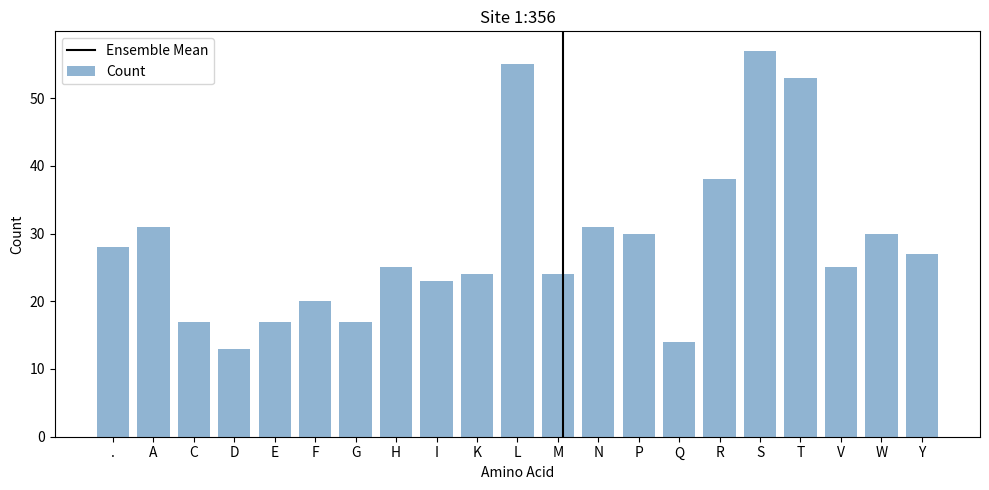

What is the label of the 4th bar from the right?

T